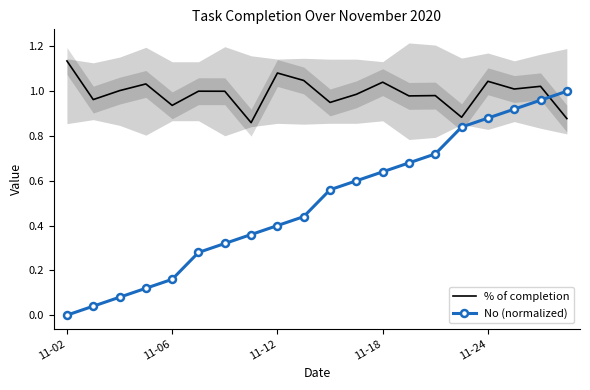

Which series has the largest total across all categories?

% of completion